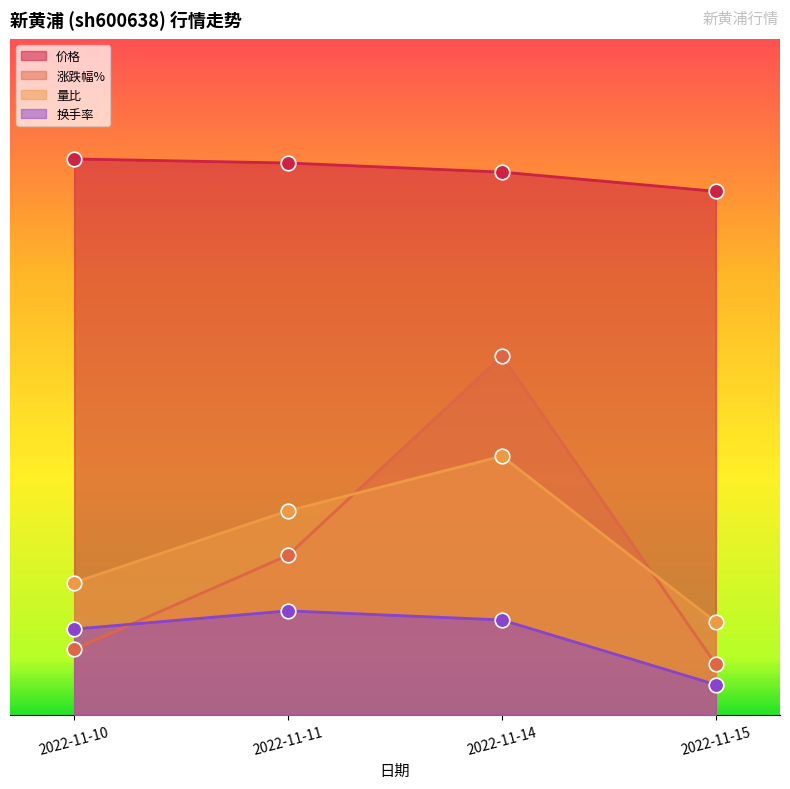

What are all the series names shown in the legend?

价格, 涨跌幅%, 量比, 换手率